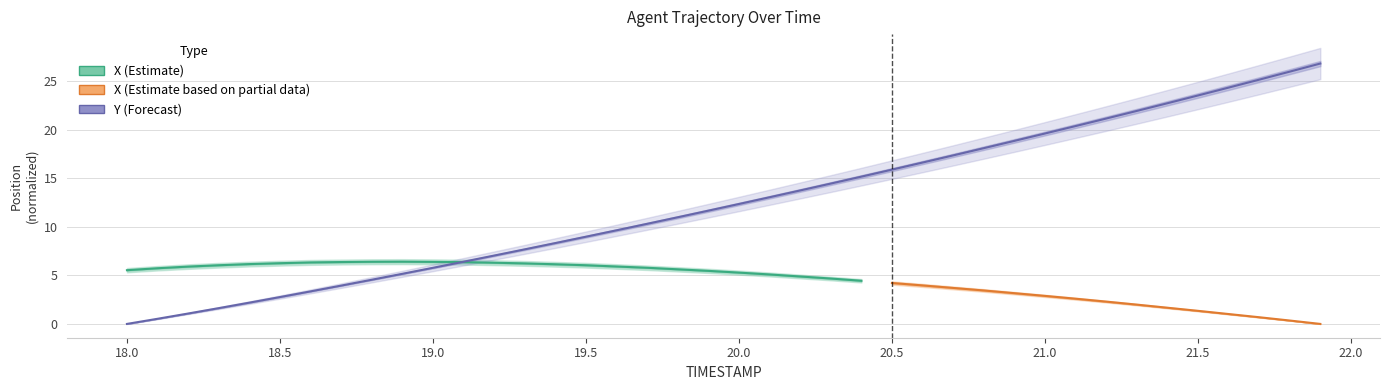

True or false: there are more than 2 points higher than both neighbors.

False